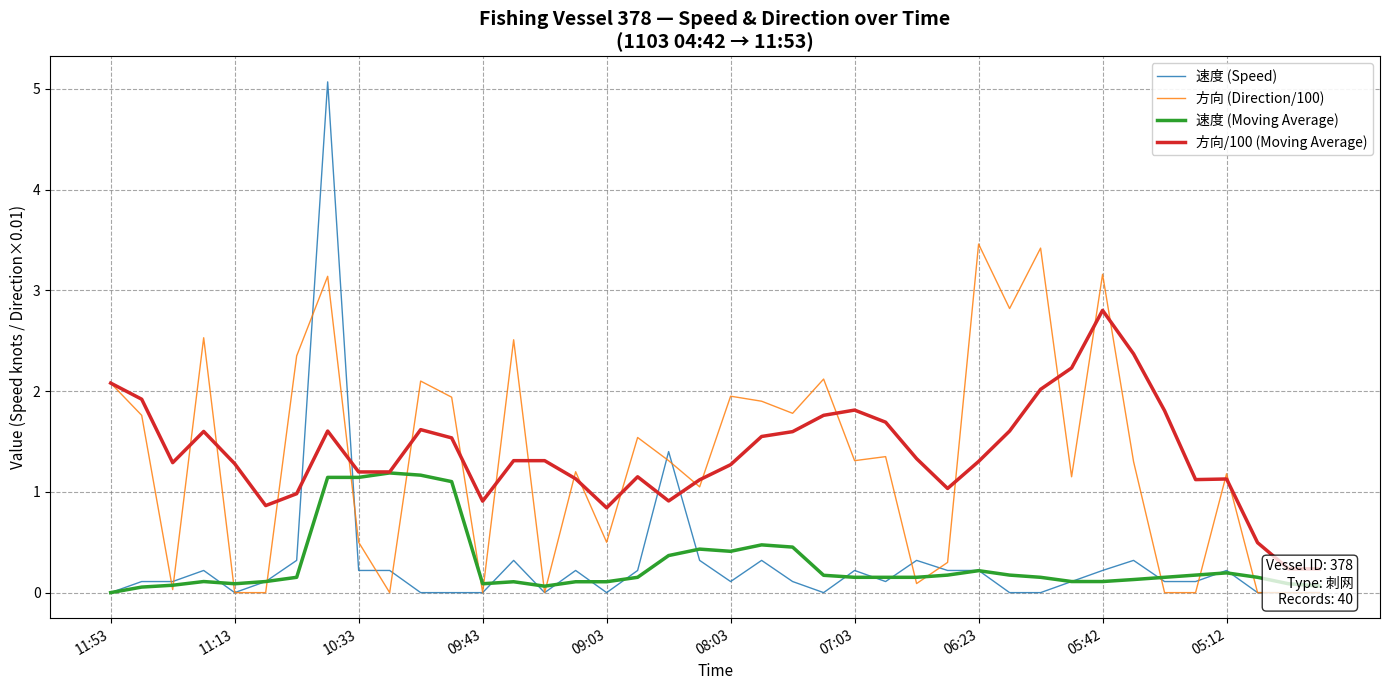

What is the maximum value for 速度 (Moving Average)?

1.2